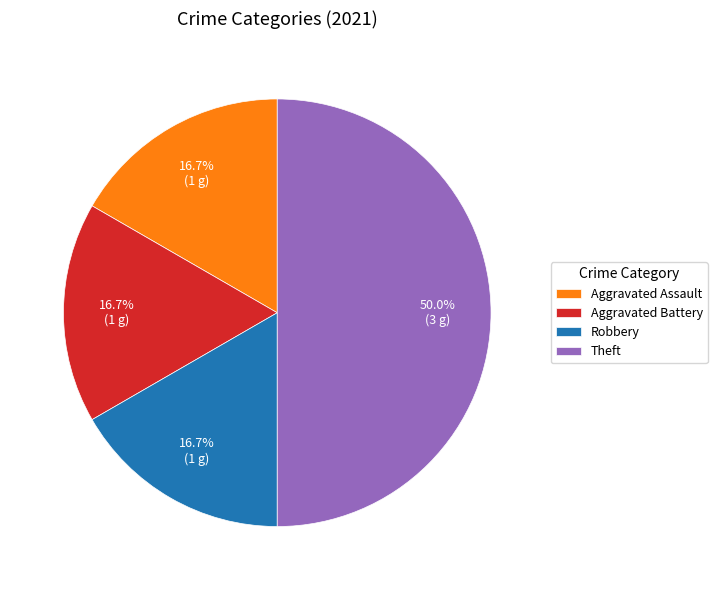

What percentage is the Robbery slice, to the nearest percent?

17%